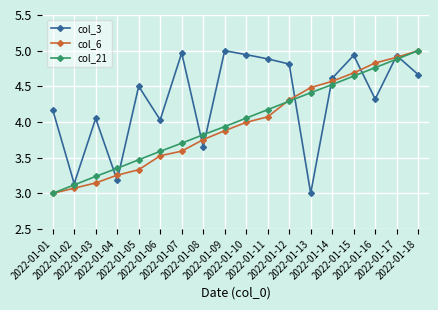

What is the sum of the col_3 values at 2022-01-06 and 2022-01-08?

7.7